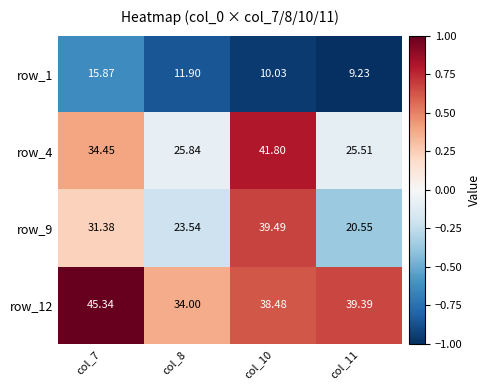

Is the value of row_12 at col_8 greater than the value of row_1 at col_10?

Yes